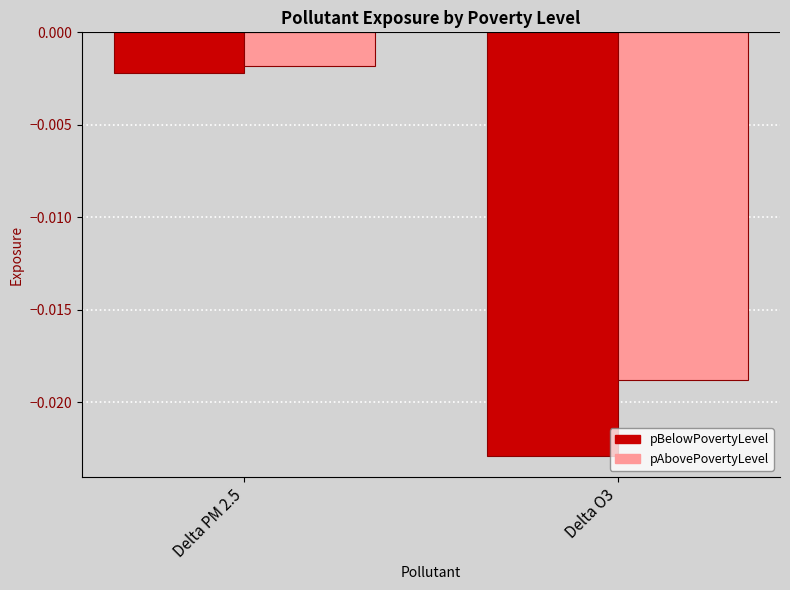

At which label does pBelowPovertyLevel reach its peak?

Delta PM 2.5